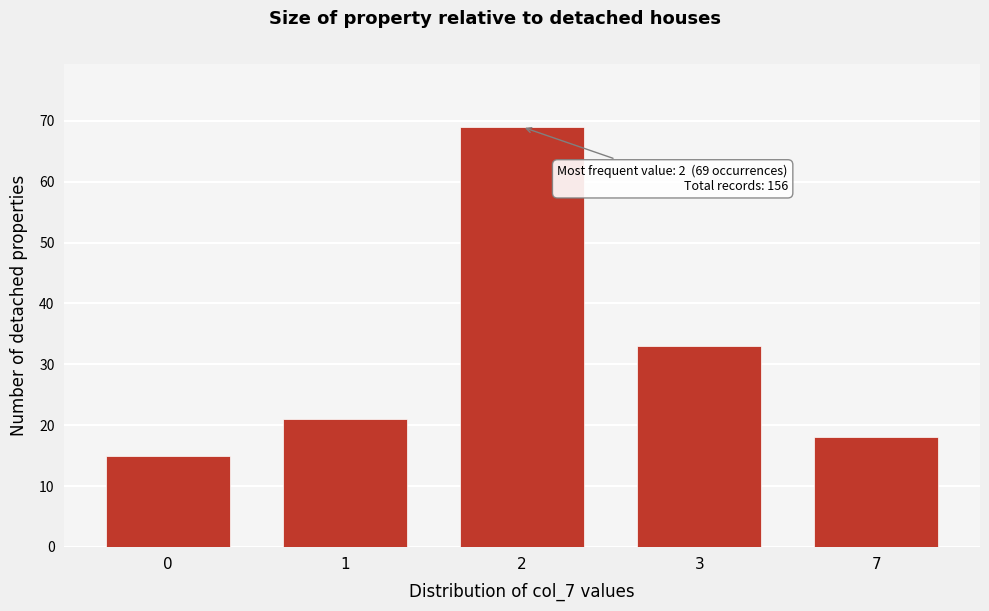

Reading left to right, extract all data points from this chart.

15	21	69	33	18